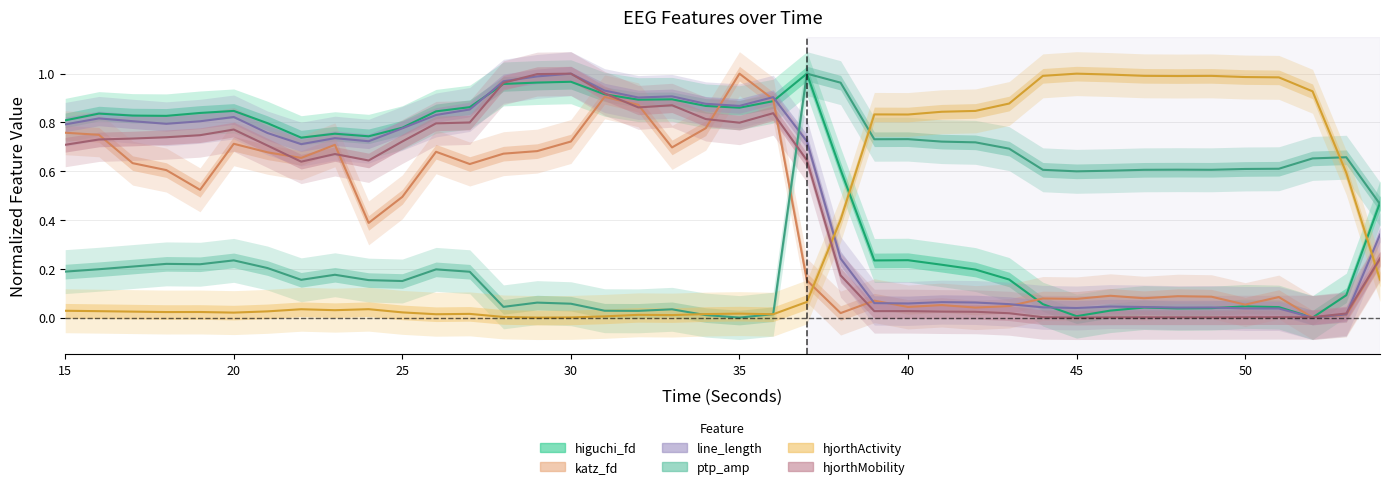

What is the maximum value shown in the chart?

1.0